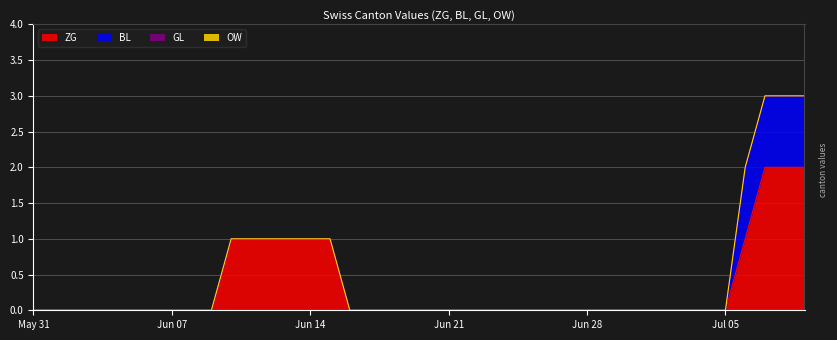

True or false: BL and OW intersect in this chart.

False